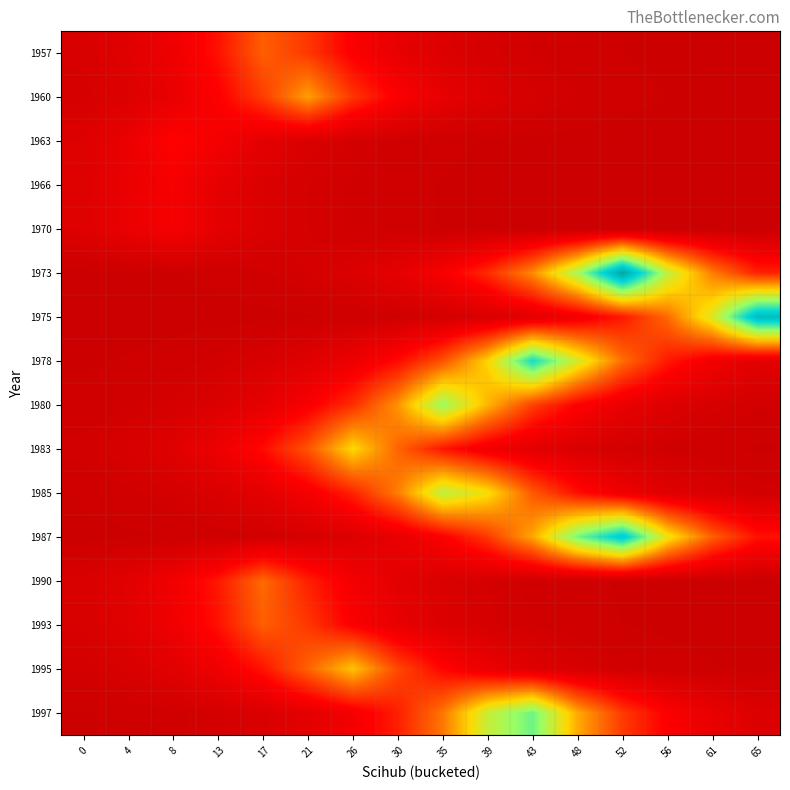

Which has a higher value, 35 or 65?

35